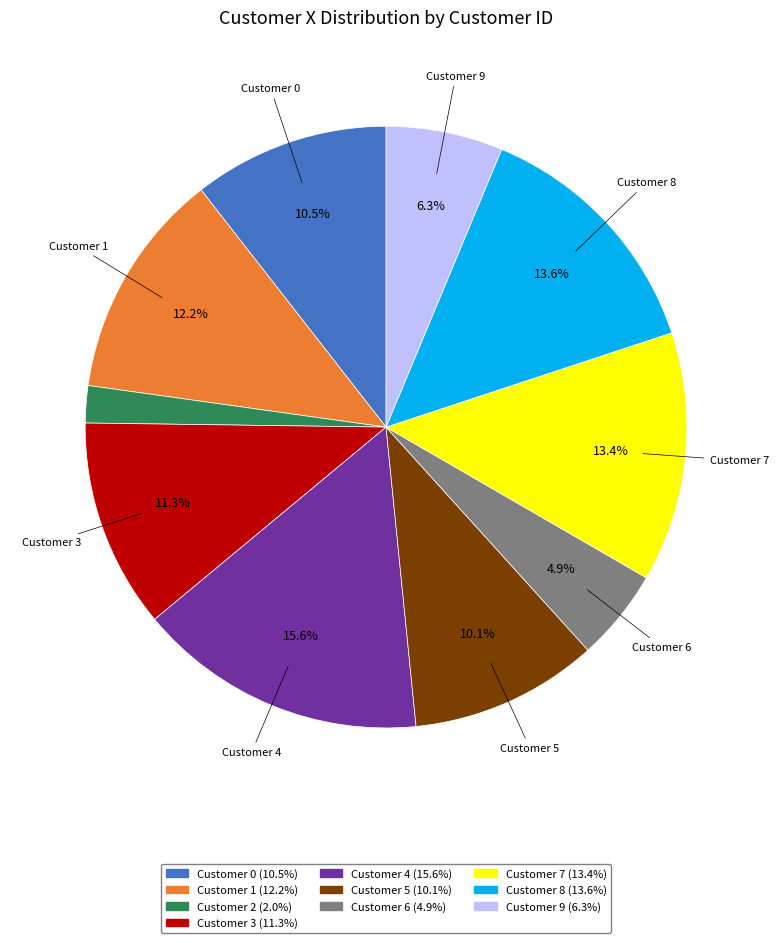

What percentage do Customer 8 (13.6%) and Customer 3 (11.3%) together represent?

24.9%